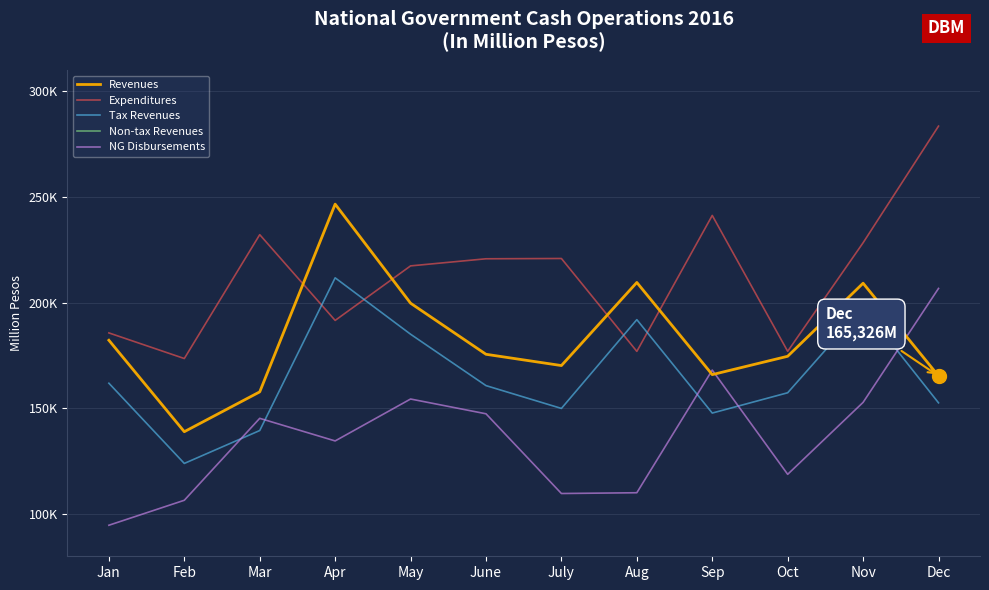

At which category is the sum across all series the highest?

Dec